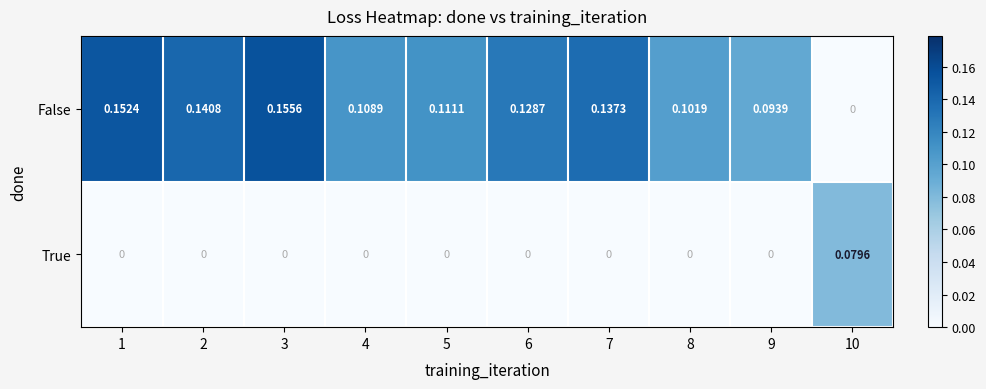

Which series has the largest range (max minus min)?

False